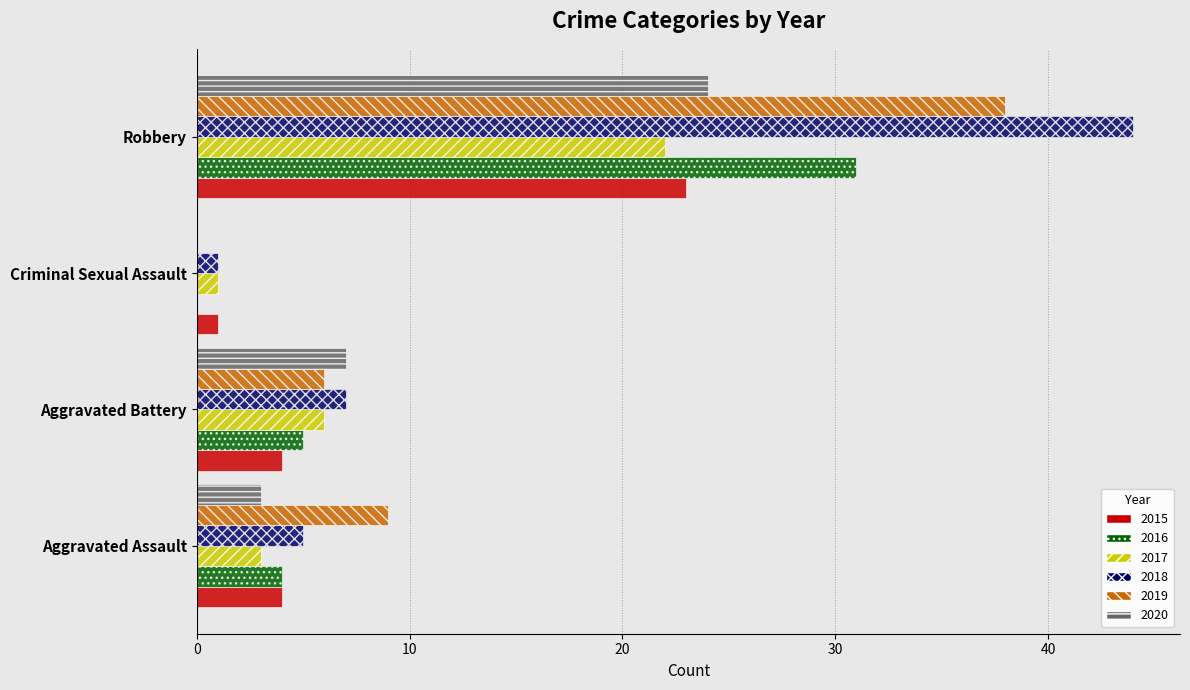

What is the highest value of the 2016 series?

31